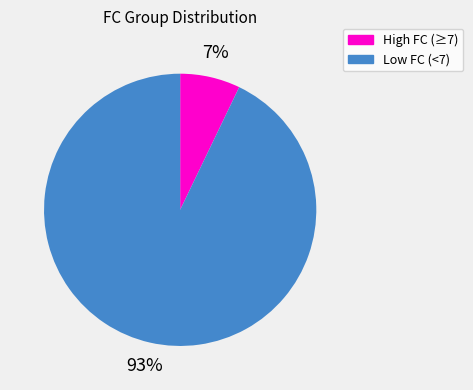

What percentage is the High FC (≥7) slice, to the nearest percent?

7%